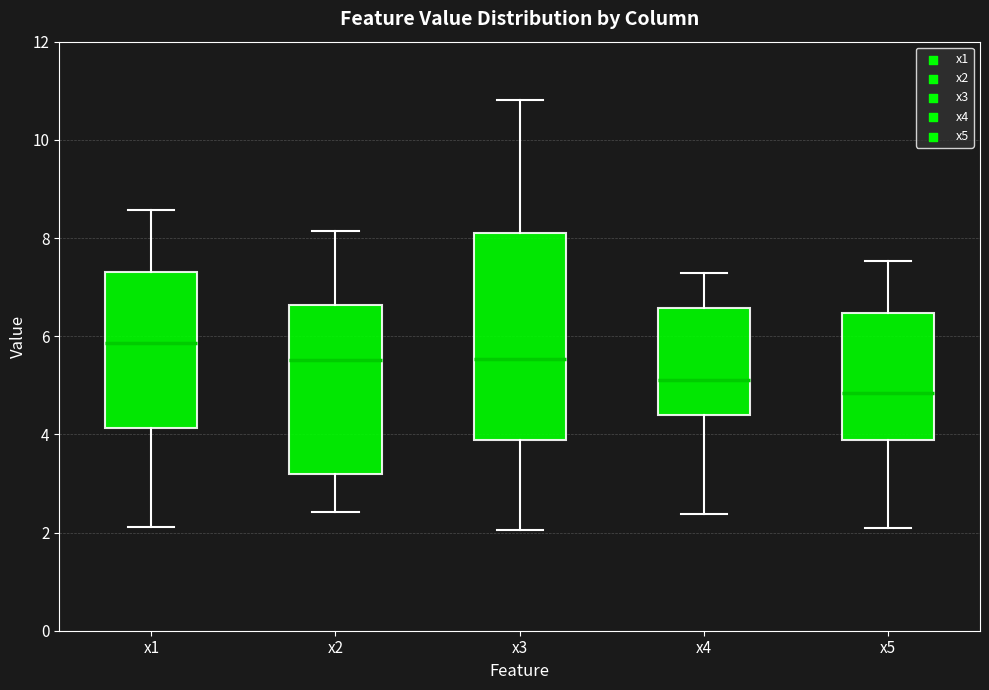

Reading left to right, transcribe this box plot: for each box, give where its median line is, the range the box spans, and where its two whiskers end, as read against the y-axis. The values are not printed on the chart, so give them approximately, as read against the axis.

x1: median 5.8, box 4.2 to 7.4, whiskers 2.2 to 8.6
x2: median 5.6, box 3.2 to 6.6, whiskers 2.4 to 8.2
x3: median 5.6, box 3.8 to 8.2, whiskers 2.0 to 10.8
x4: median 5.2, box 4.4 to 6.6, whiskers 2.4 to 7.2
x5: median 4.8, box 3.8 to 6.4, whiskers 2.0 to 7.6